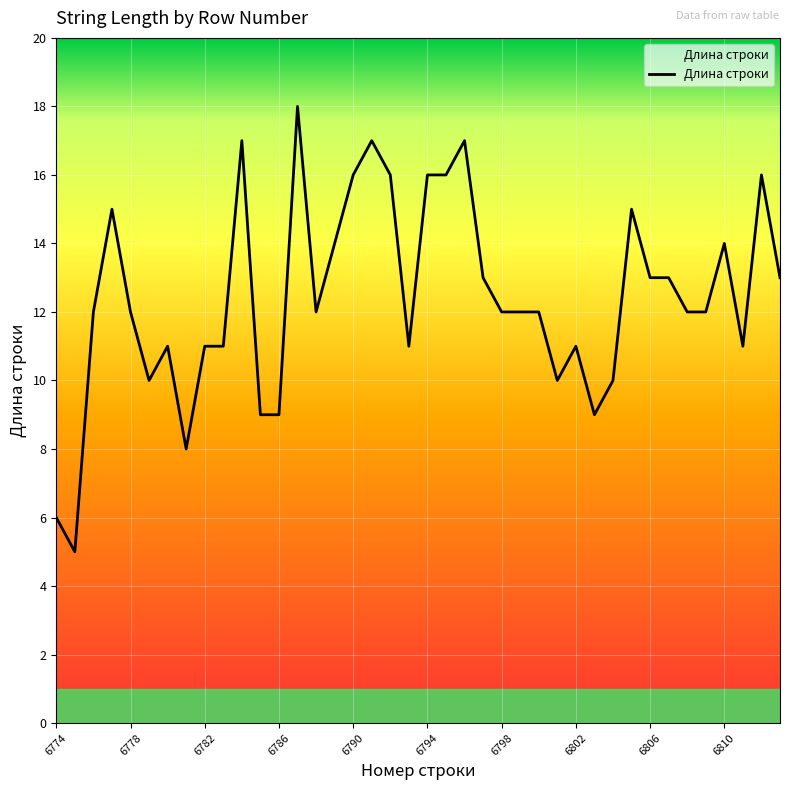

What is the smallest value displayed?

5